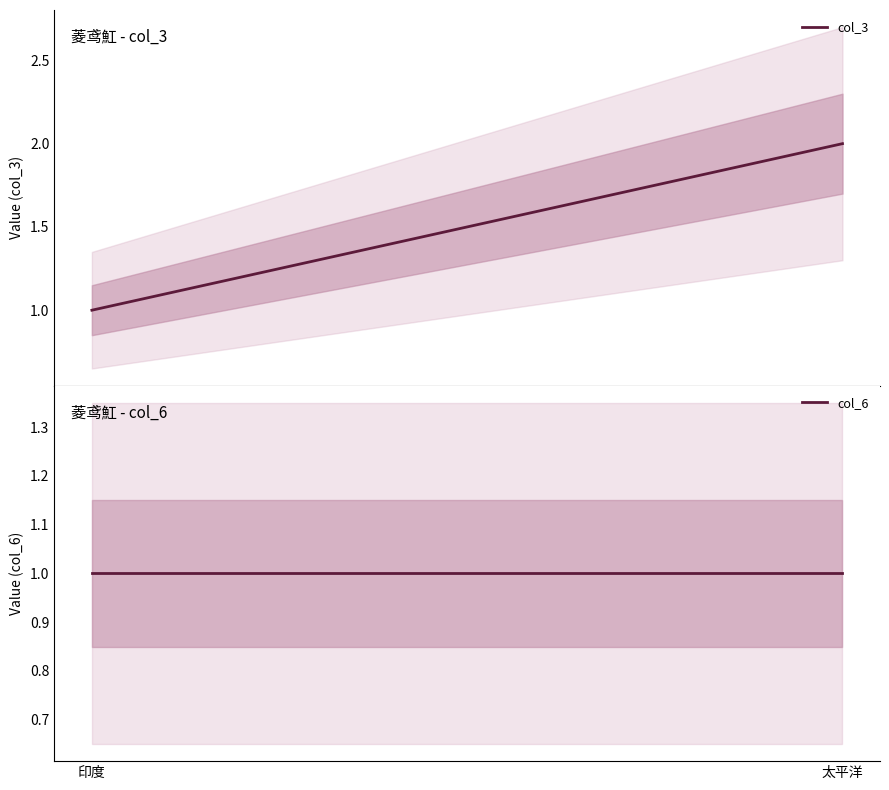

Which series has the largest total across all categories?

col_3